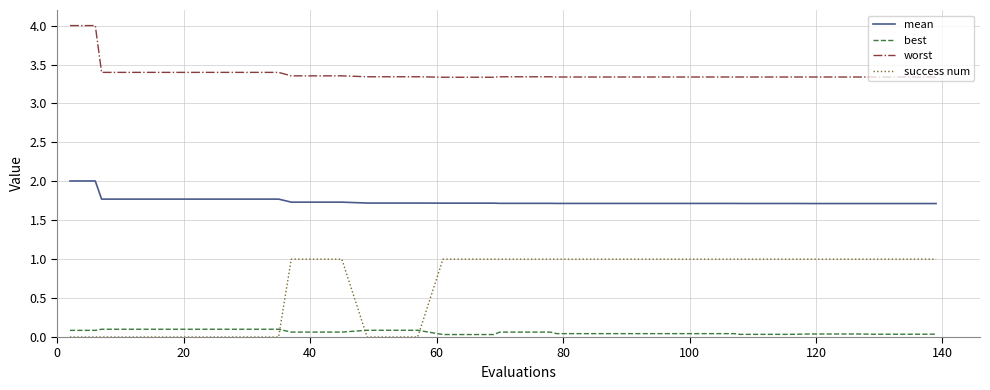

Which series has the largest total across all categories?

worst